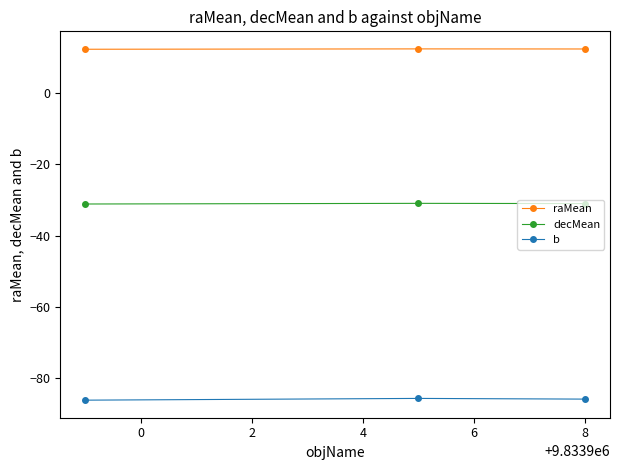

Which series has the largest total across all categories?

raMean